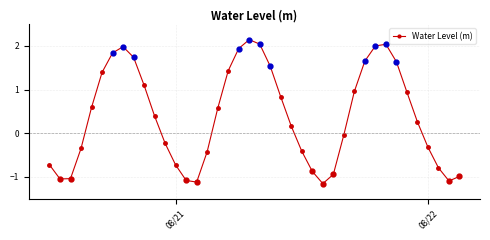

How many values are above zero?

22